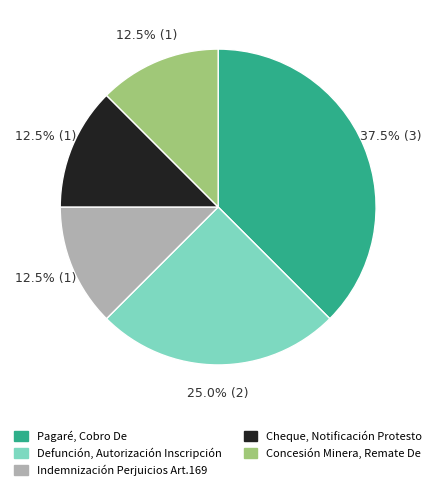

Is it true that Defunción, Autorización Inscripción is 34% of the pie?

False